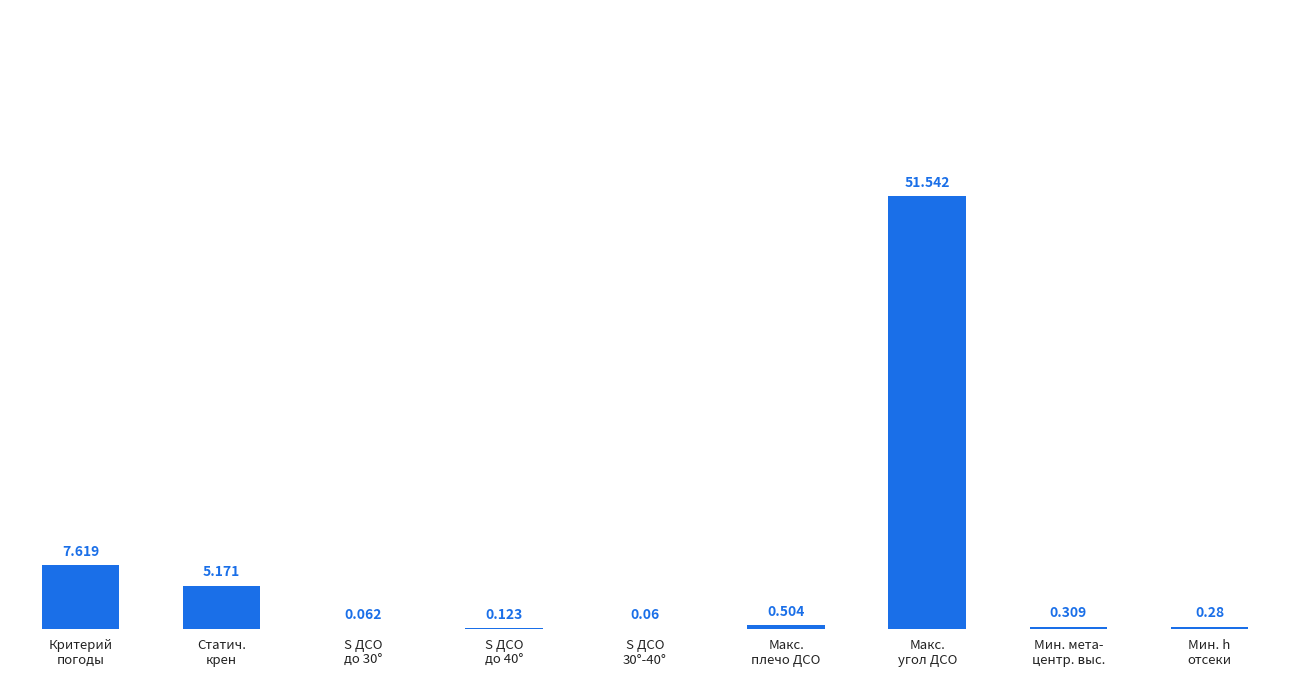

Which has a higher value, S ДСО
30°-40° or S ДСО
до 30°?

S ДСО
до 30°